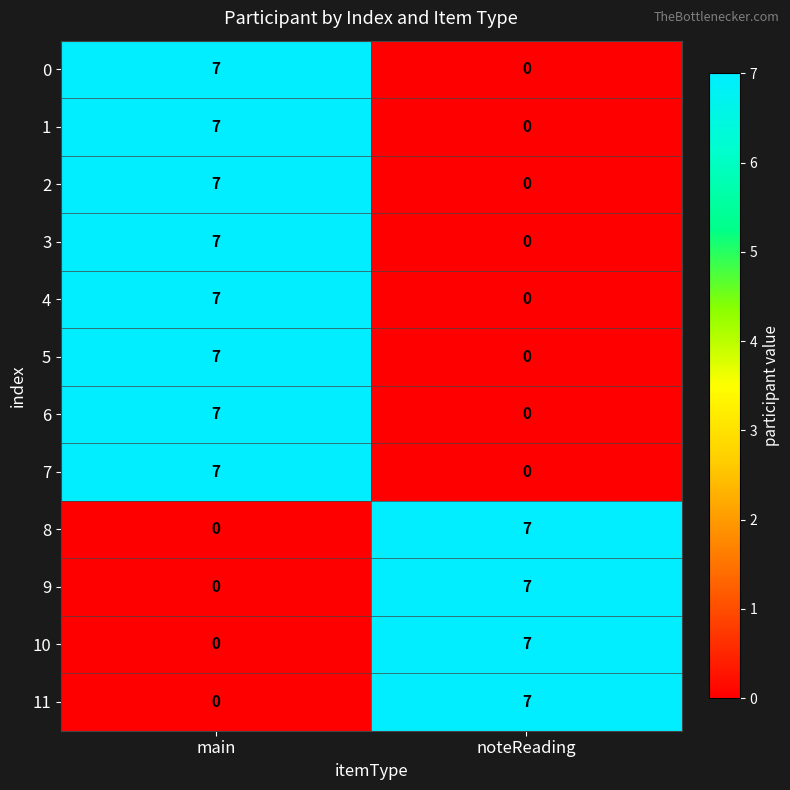

True or false: 3 has a value of -4 at noteReading.

False